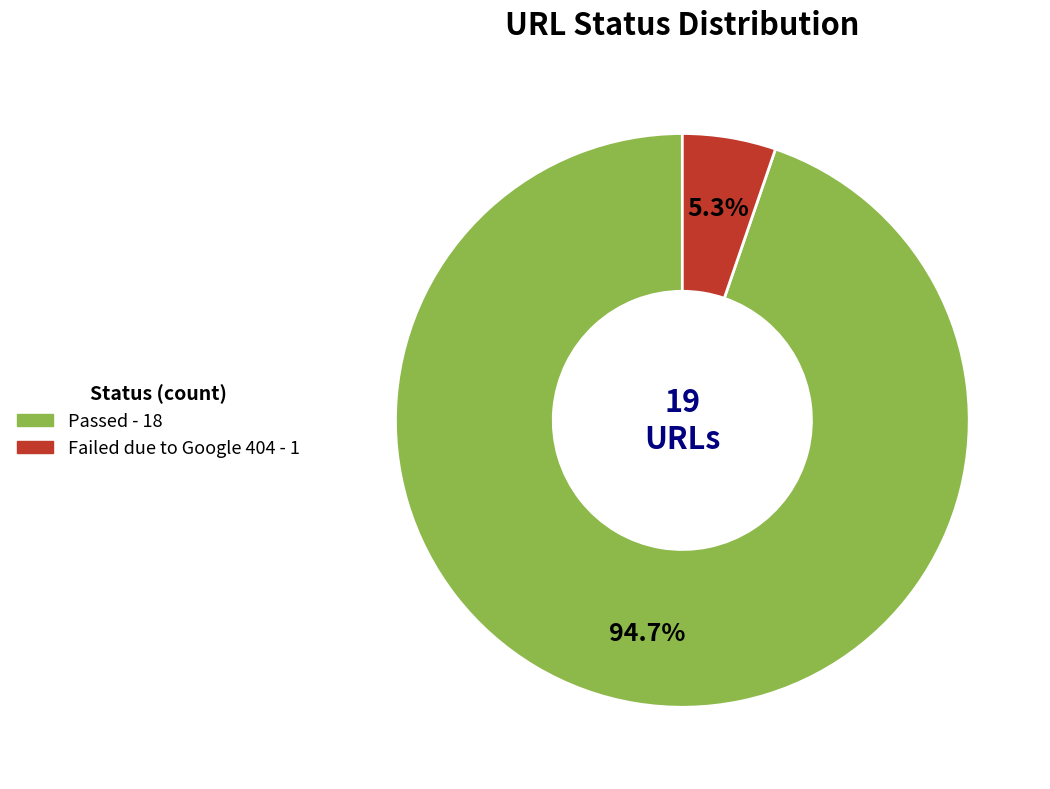

To the nearest percent, what is the difference between the largest and smallest slice percentages?

89%